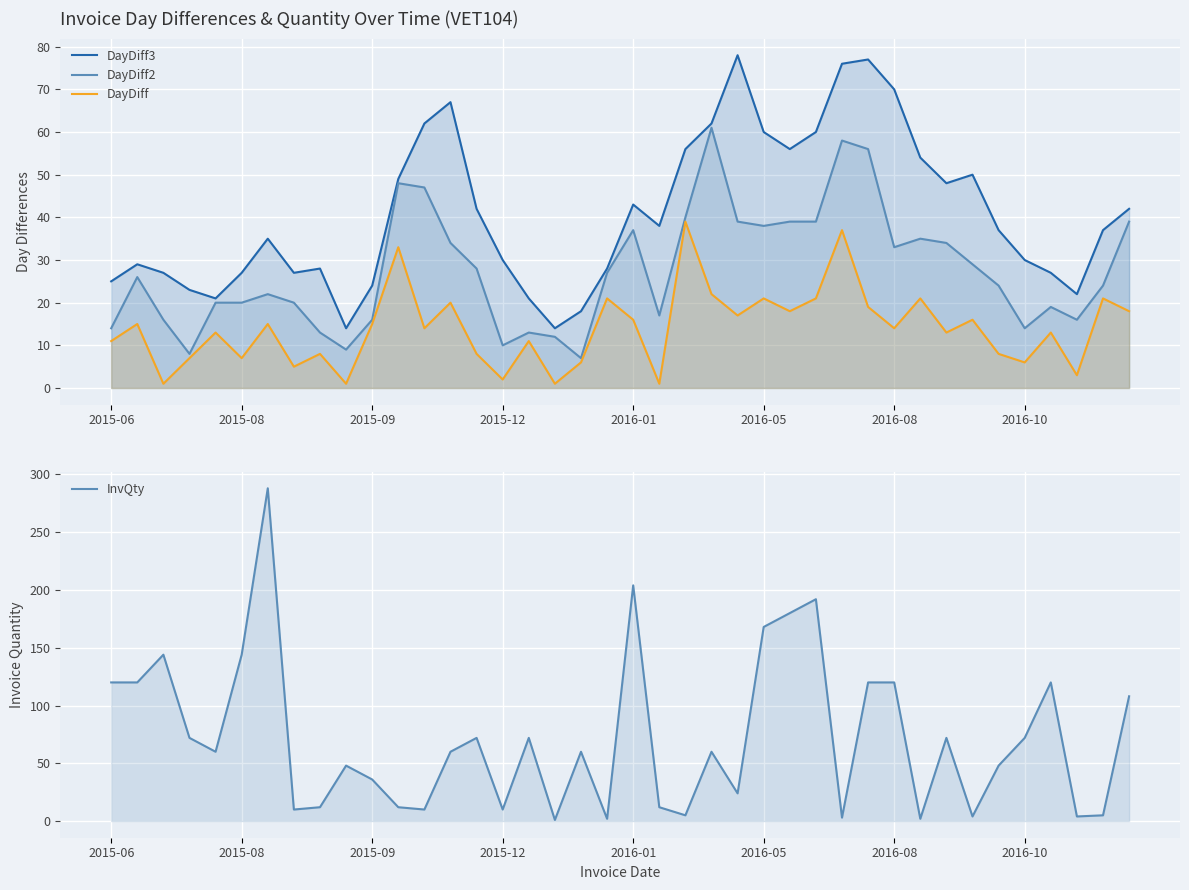

What is the approximate value of InvQty at 9?

48